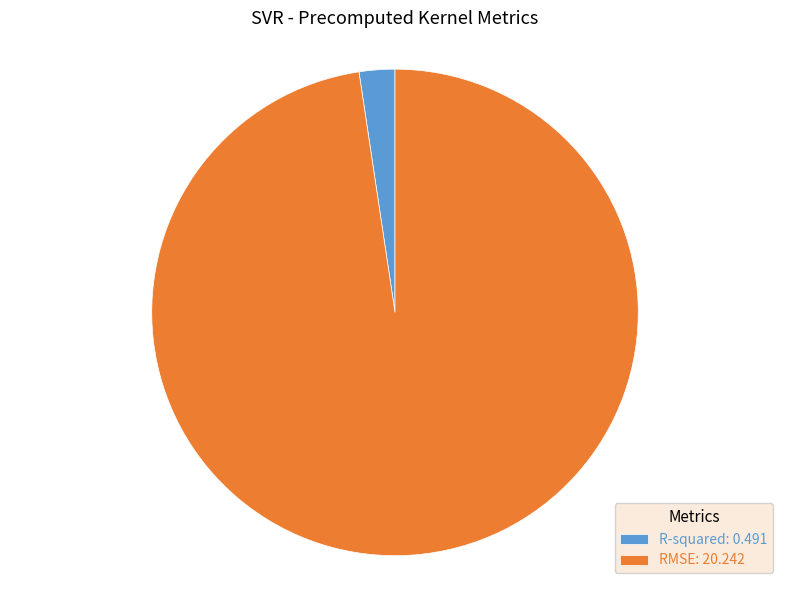

How many slices are in this pie chart?

2